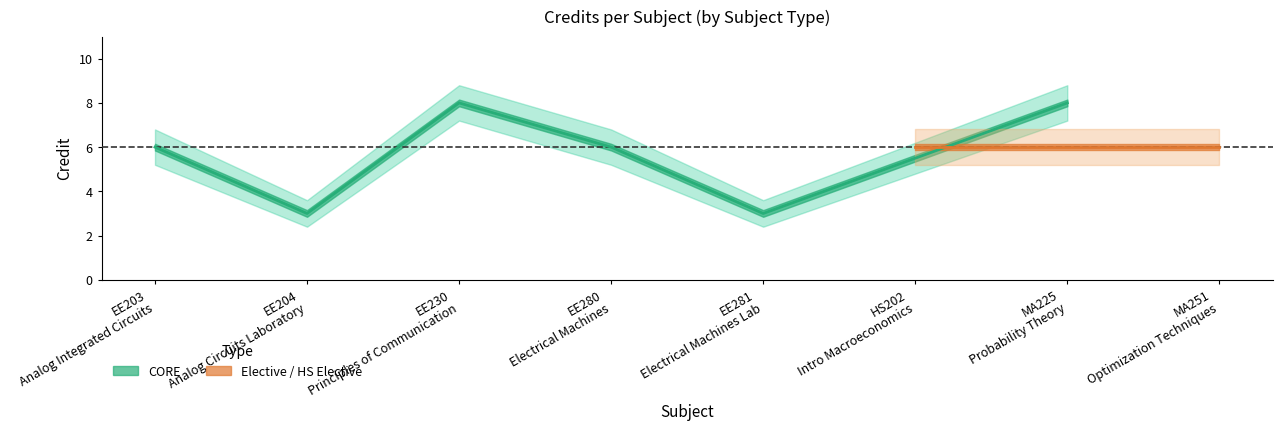

True or false: Credit_upper and Credit intersect in this chart.

False